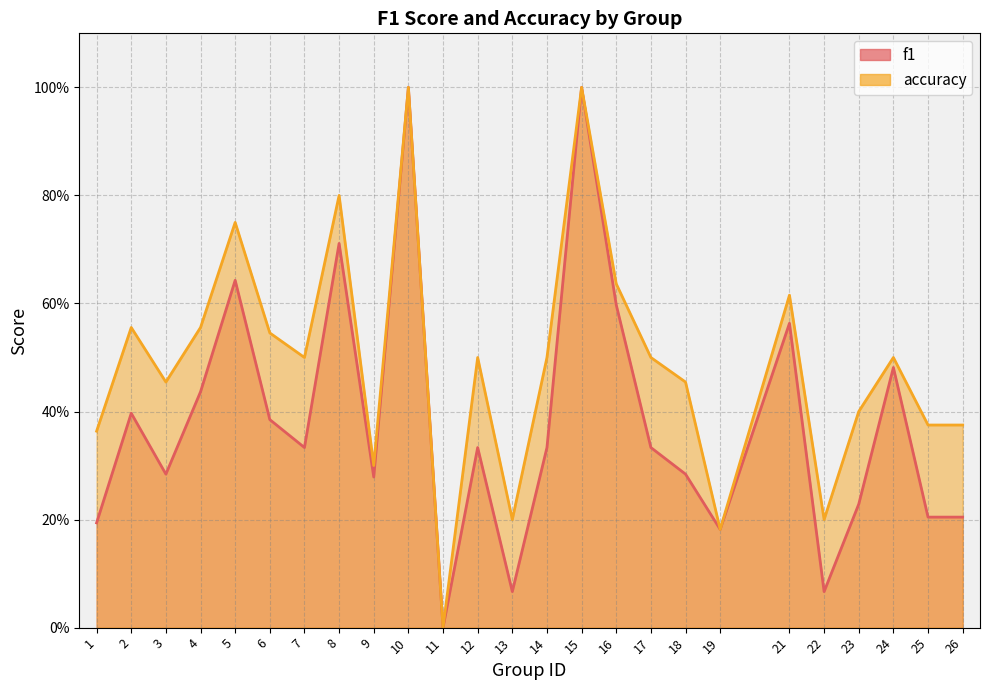

Which category has the highest value in the accuracy series?

10